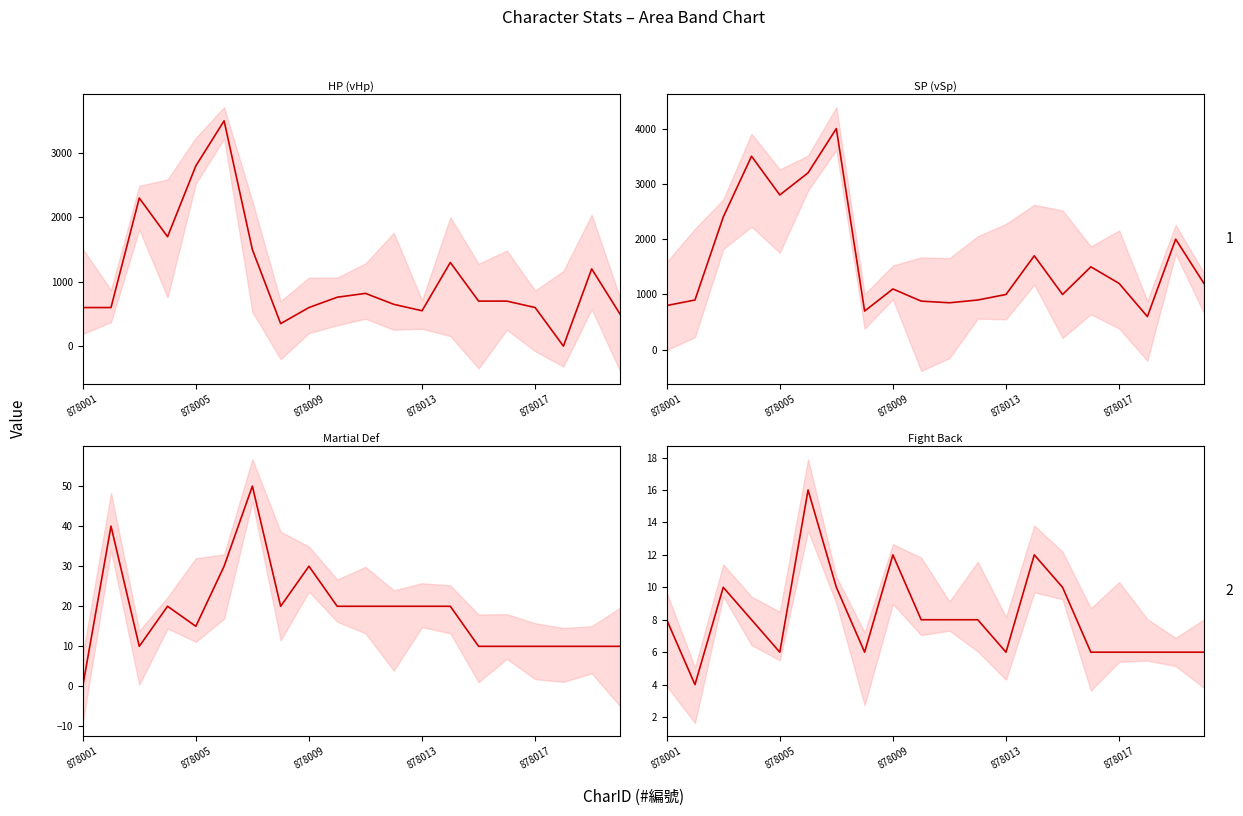

At how many categories does at least one series exceed 2504?

4